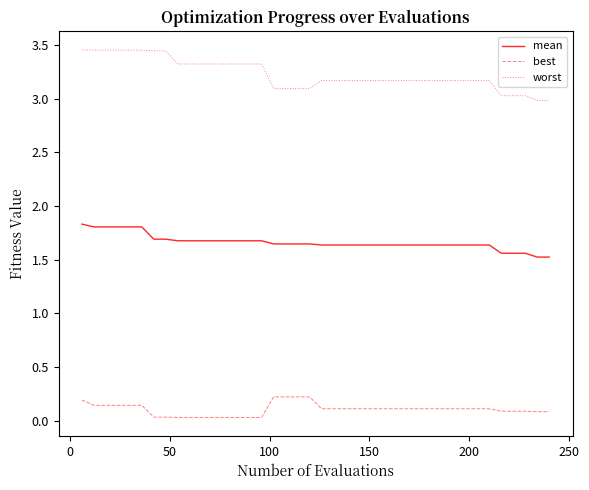

What is the maximum value for mean?

1.8